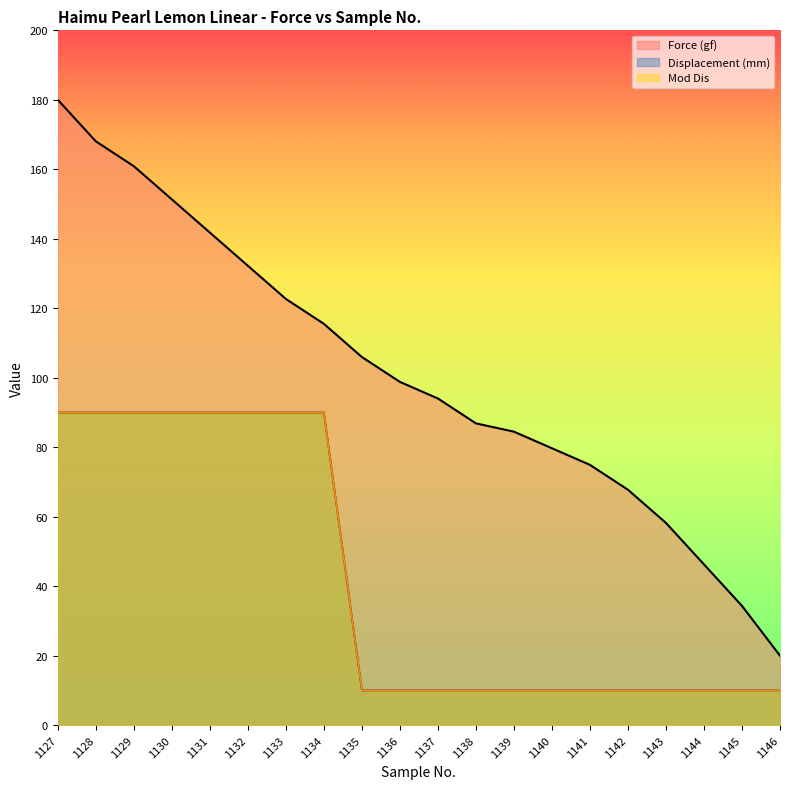

At which category is the sum across all series the highest?

1127